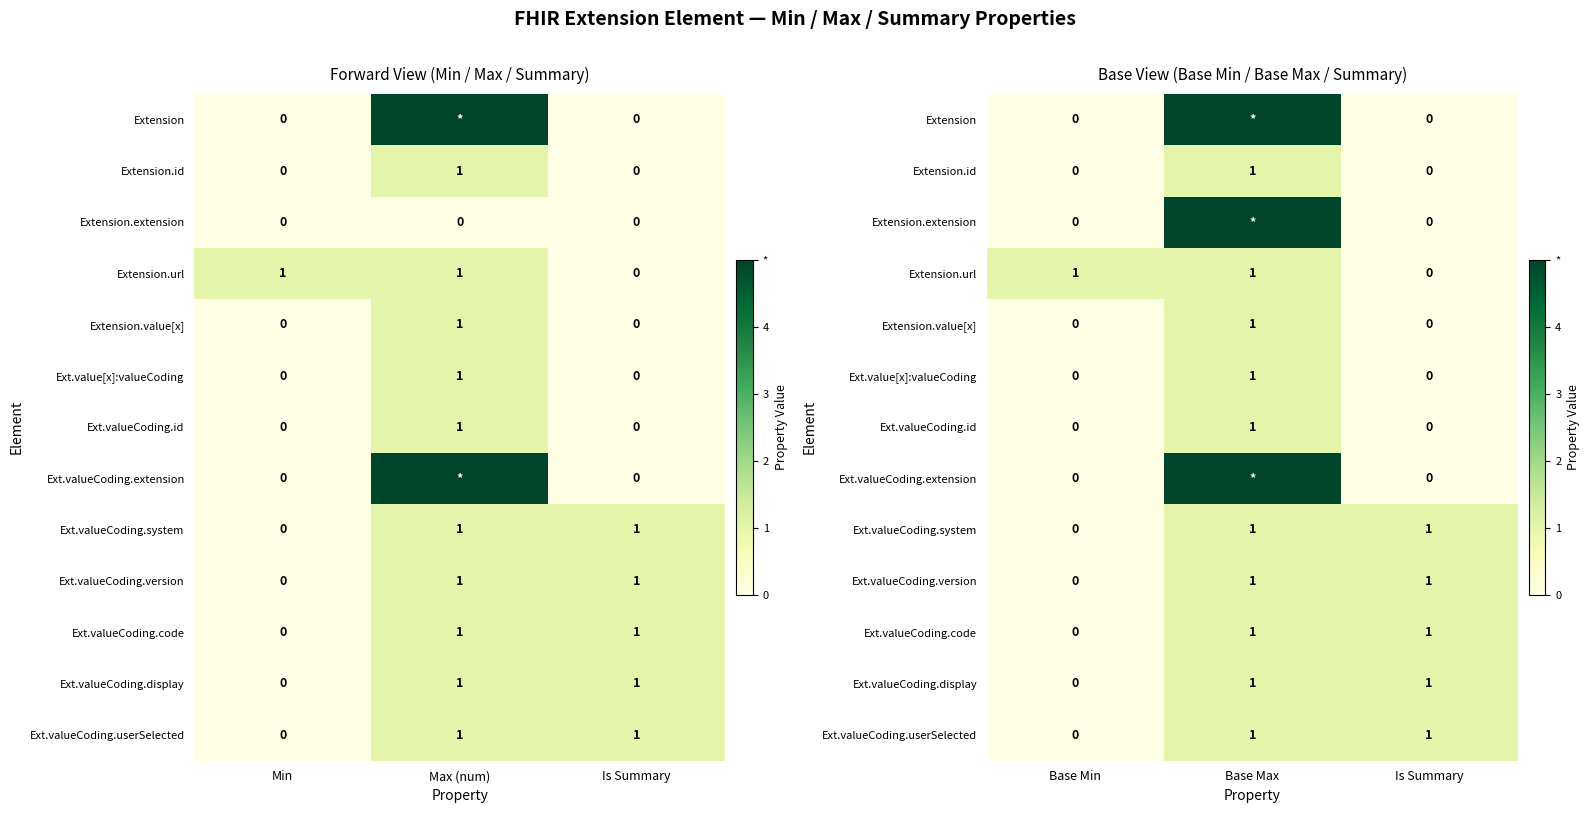

Is it true that Extension.extension equals 9 at Base Max?

False